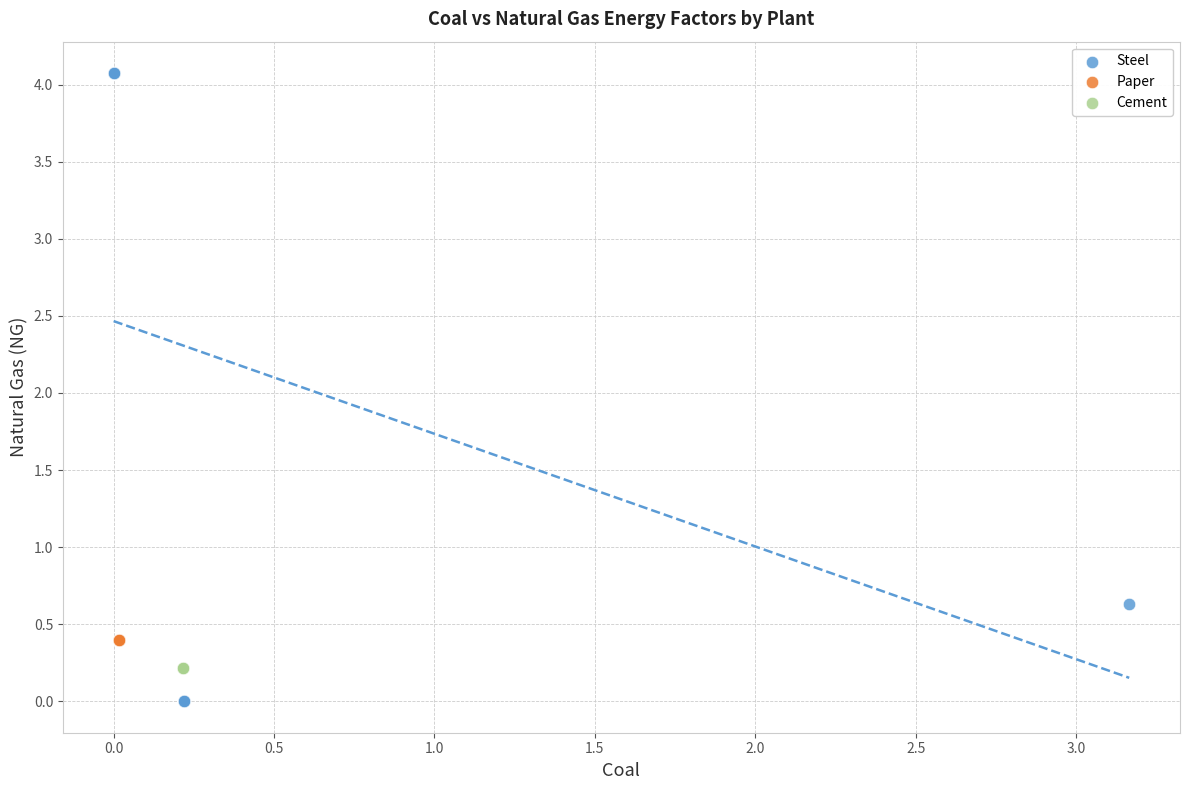

Which series contains the highest Y value?

Steel